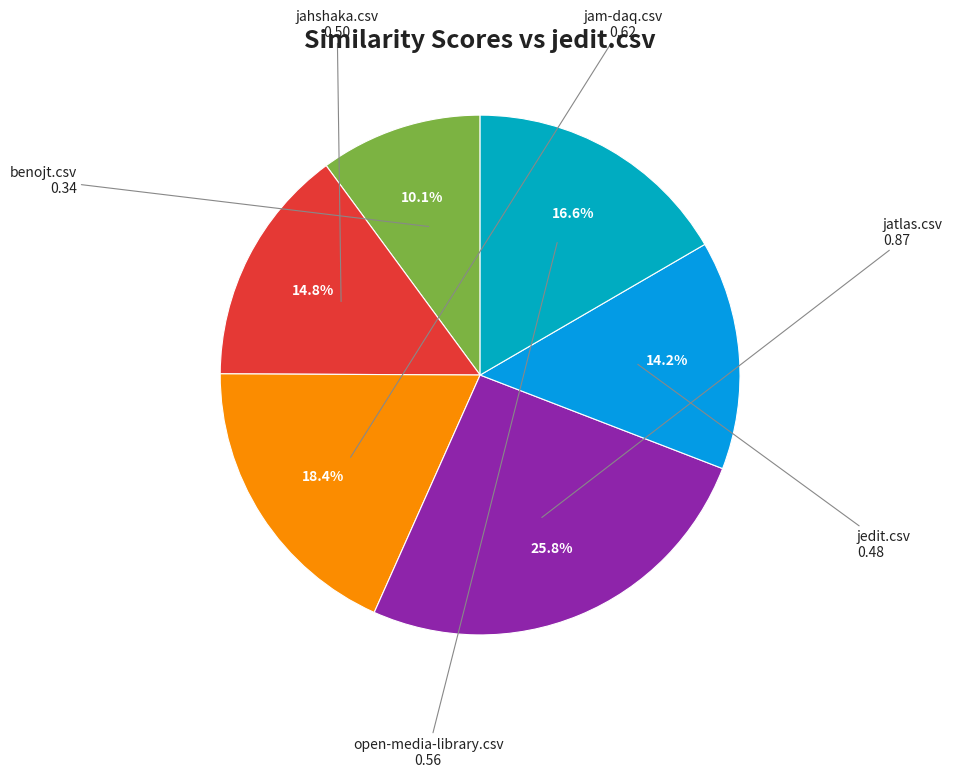

How many slices are in this pie chart?

6